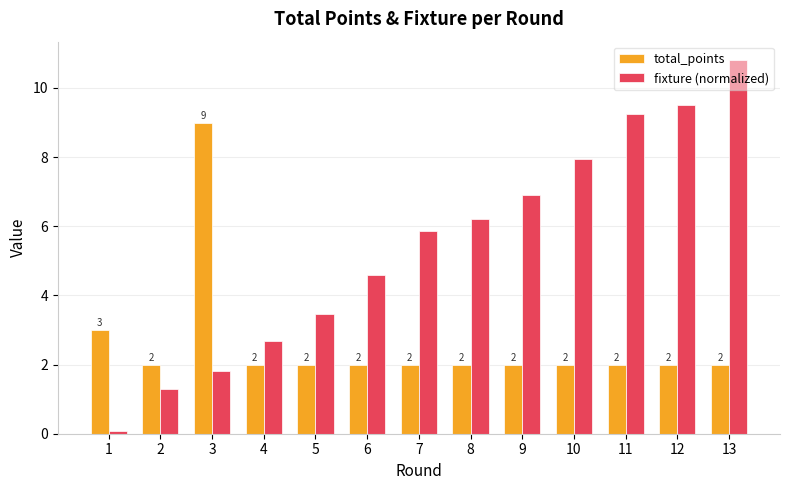

What is the difference between the highest and lowest values at 7?

3.9